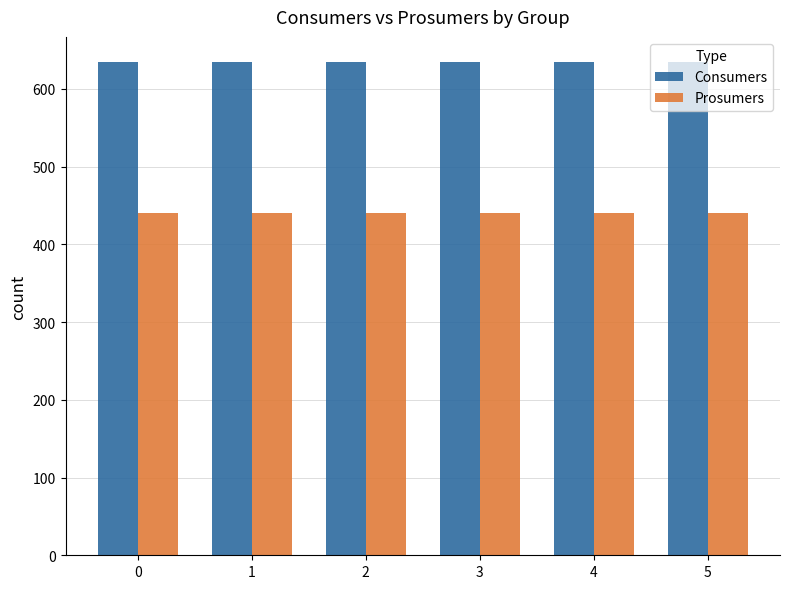

What is the spread (max minus min) of values at 0?

195